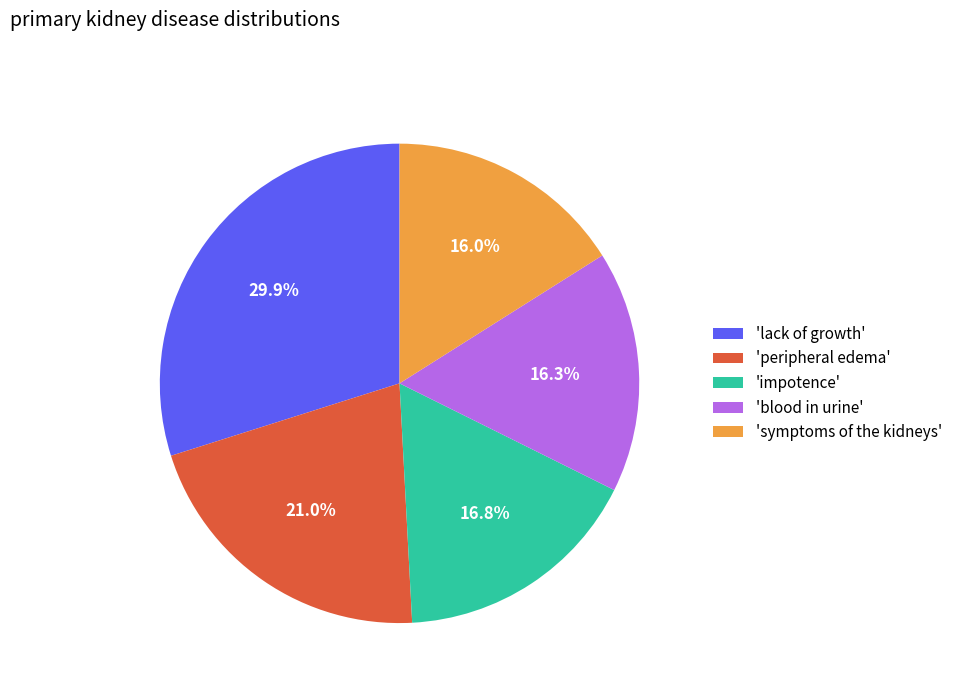

Which has a higher value, 'lack of growth' or 'impotence'?

'lack of growth'